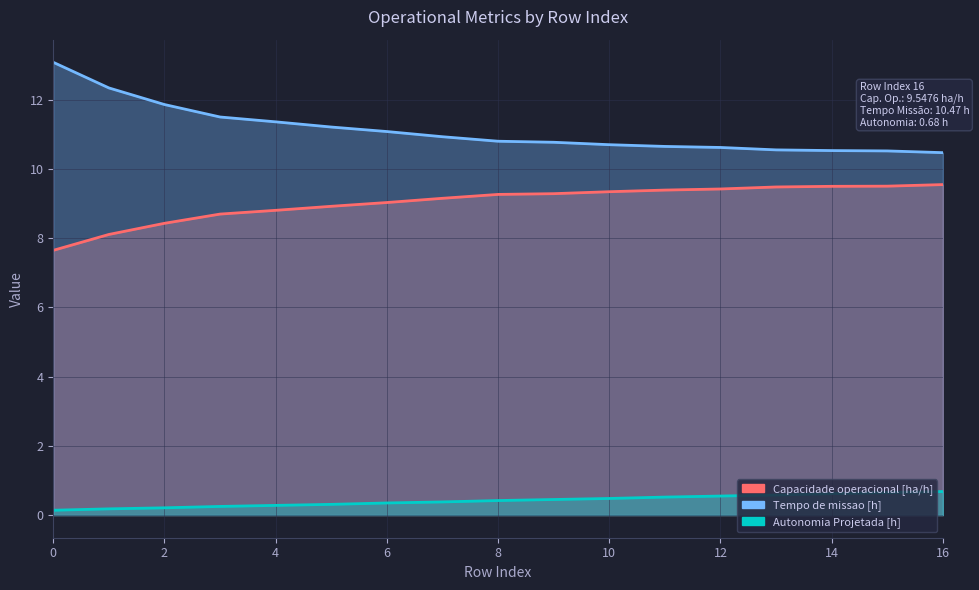

How many distinct data groups are displayed?

3